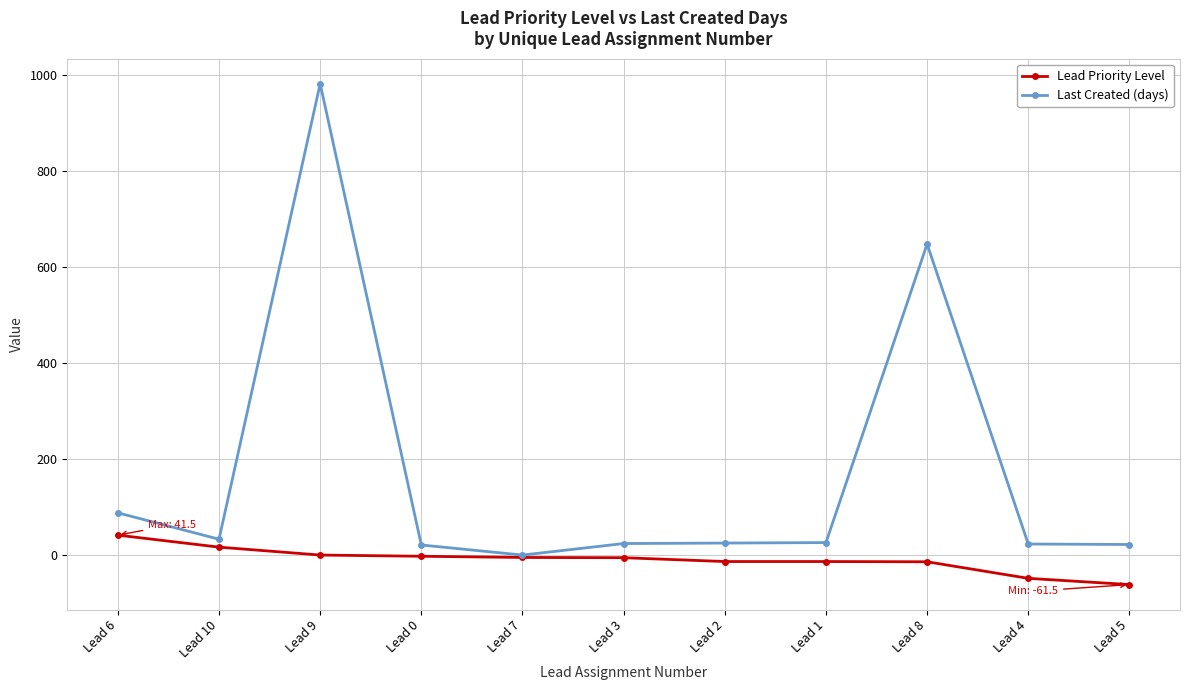

Which category has the lowest value in the Lead Priority Level series?

Lead 5